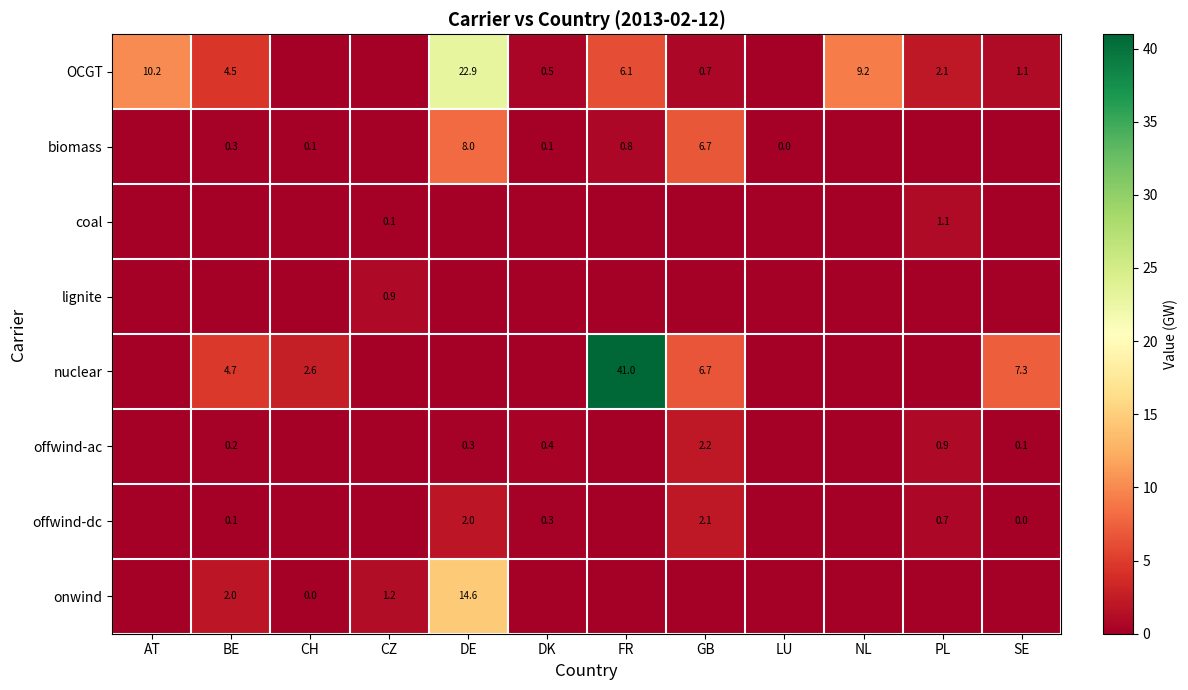

Which category has the highest value across all series?

FR